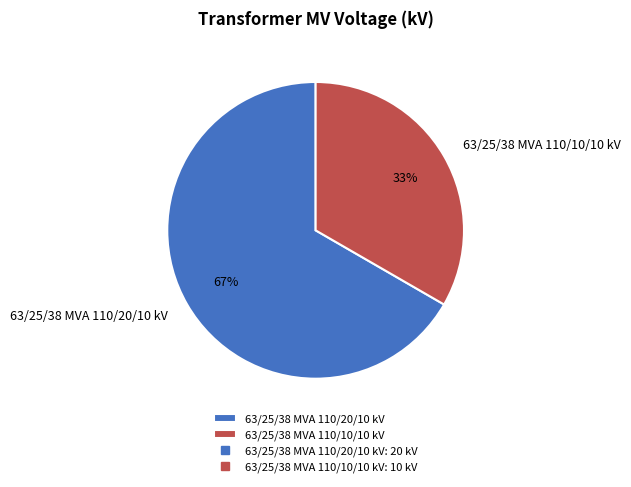

Is it true that 63/25/38 MVA 110/10/10 kV is 33% of the pie?

True